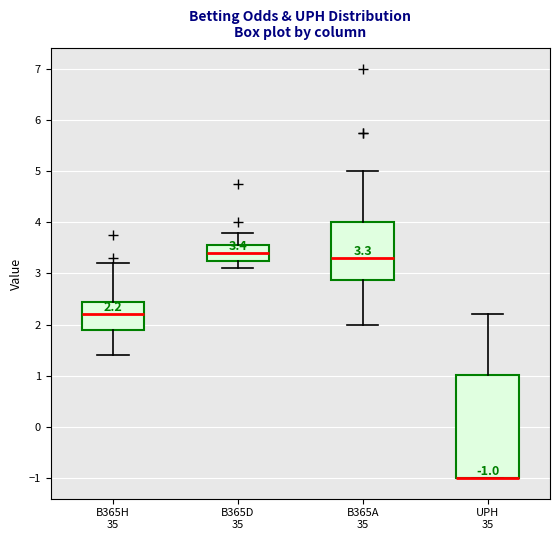

Which box is the tallest, from its lower edge to its upper edge?

UPH 35